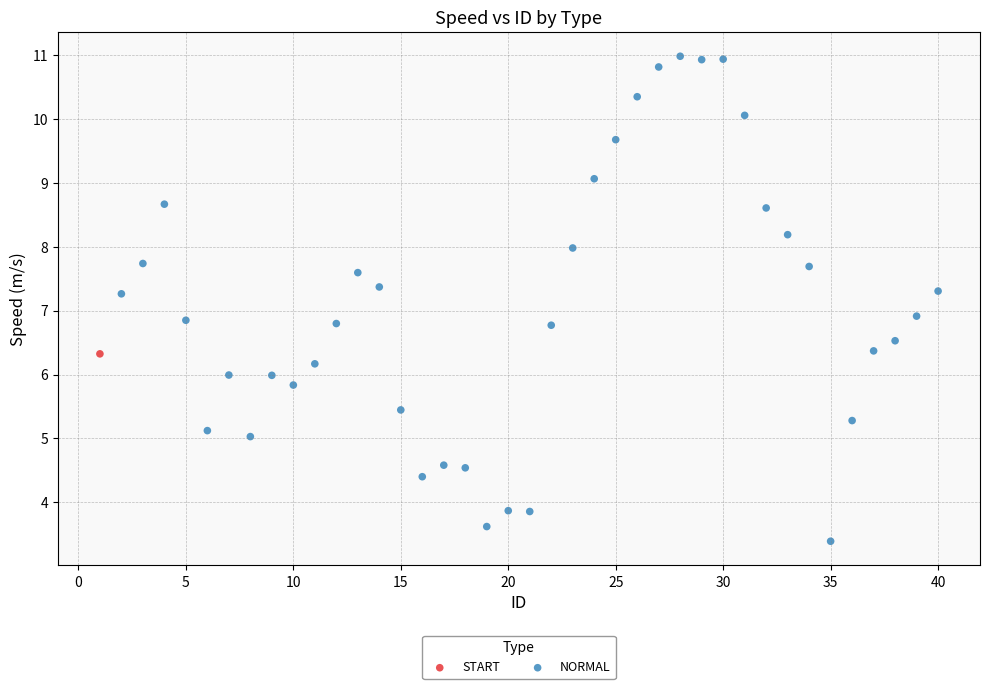

What are all the series names shown in the legend?

START, NORMAL